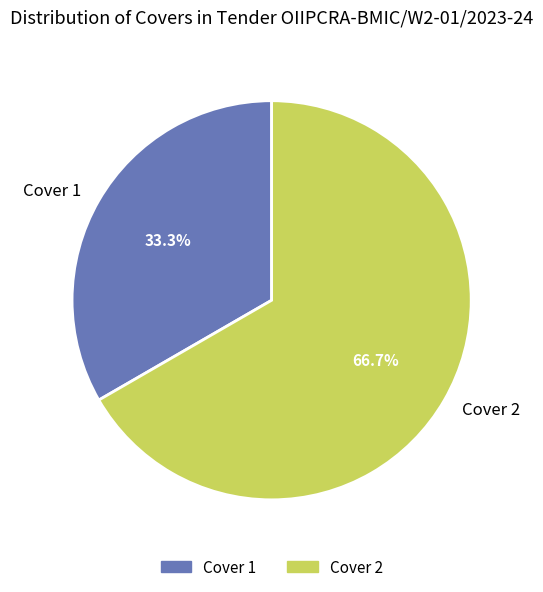

Between Cover 1 and Cover 2, which is larger?

Cover 2